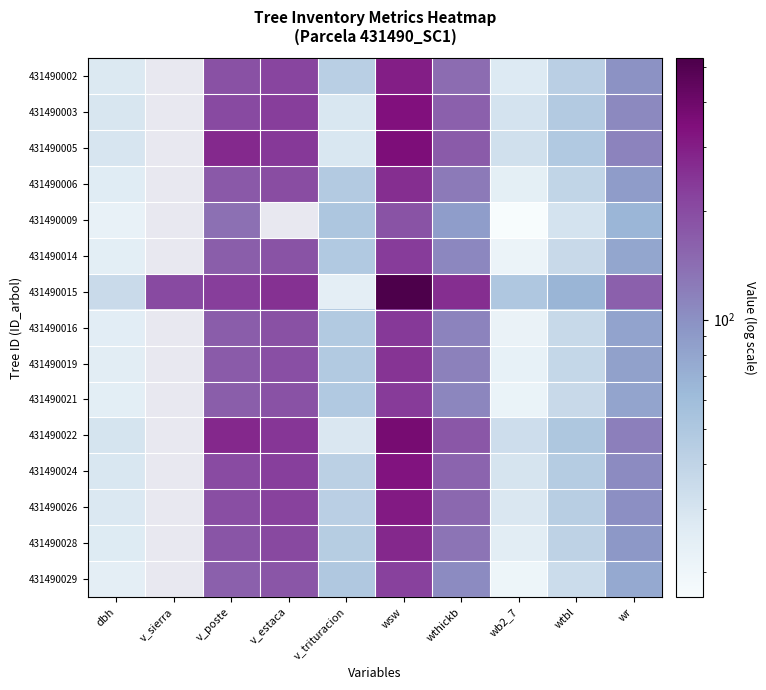

Which series has the largest total across all categories?

431490015